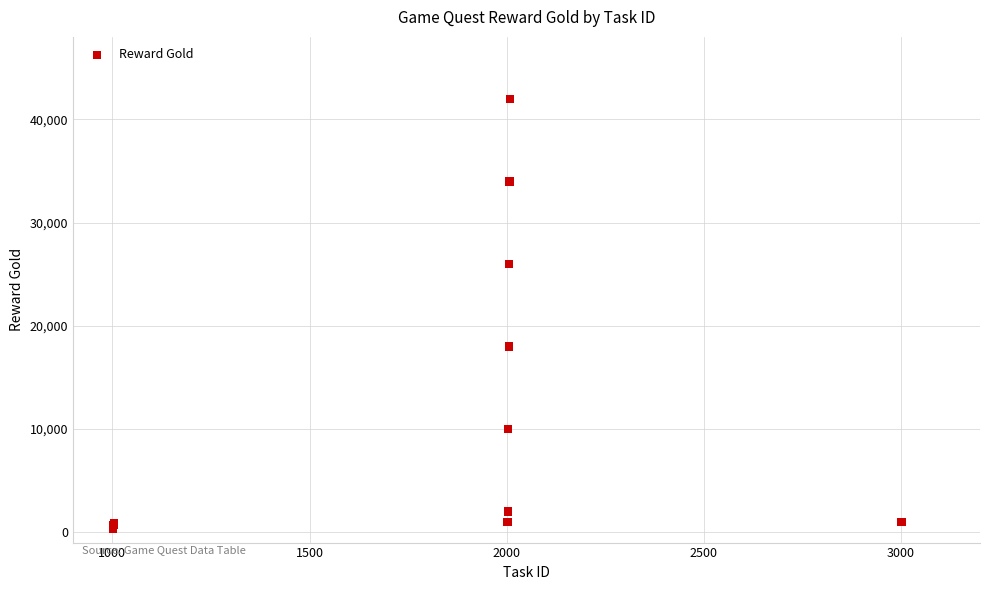

What Y value in the scatter plot is closest to 21150?

18000